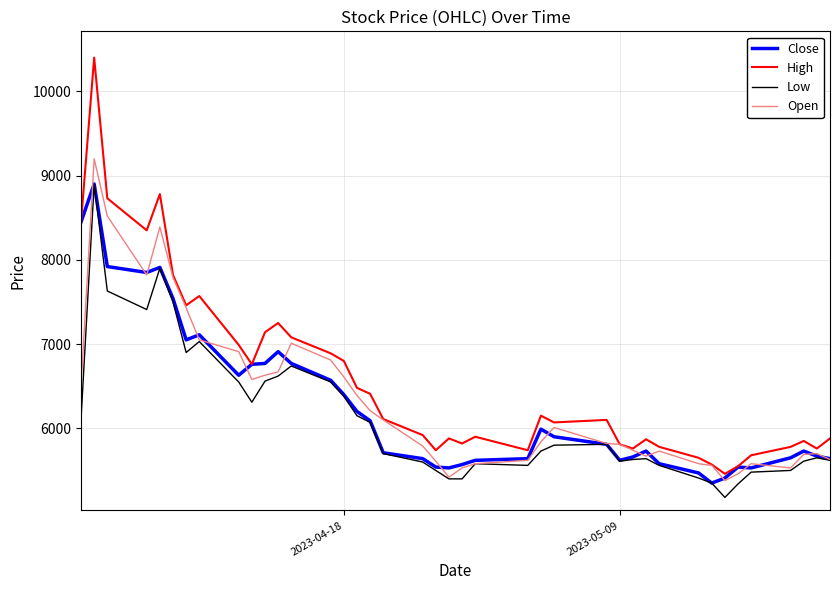

Which series has the largest range (max minus min)?

High